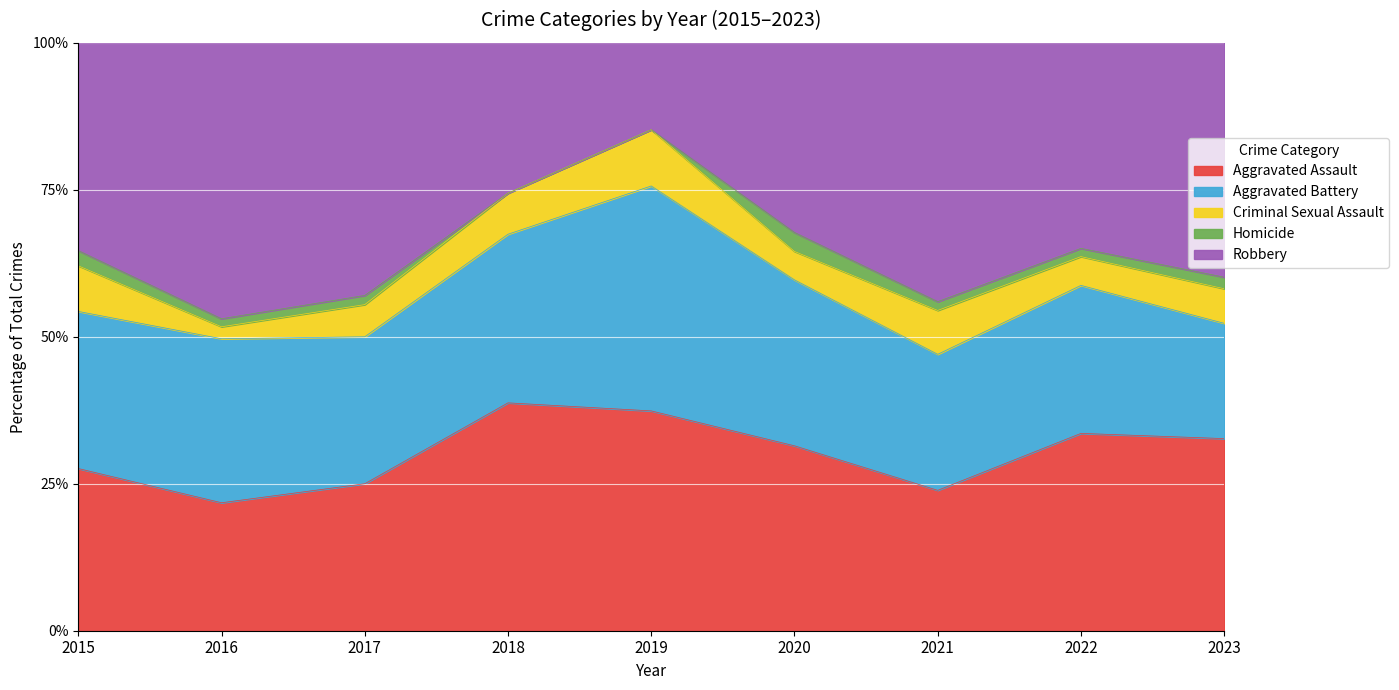

At which category does Robbery reach its first local peak?

2016